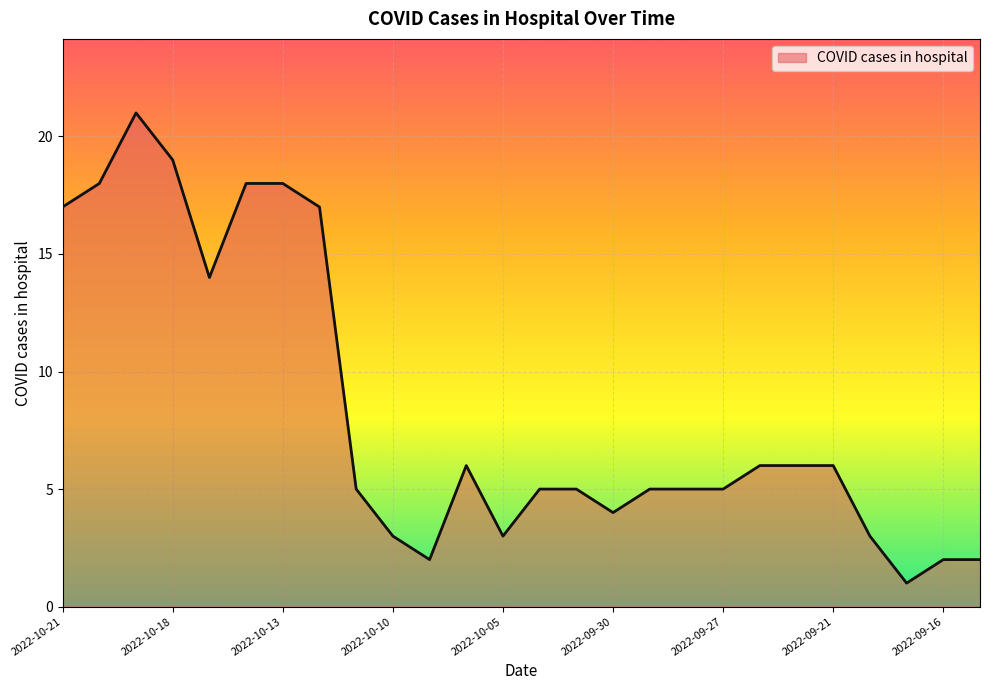

What is the greatest value displayed?

21